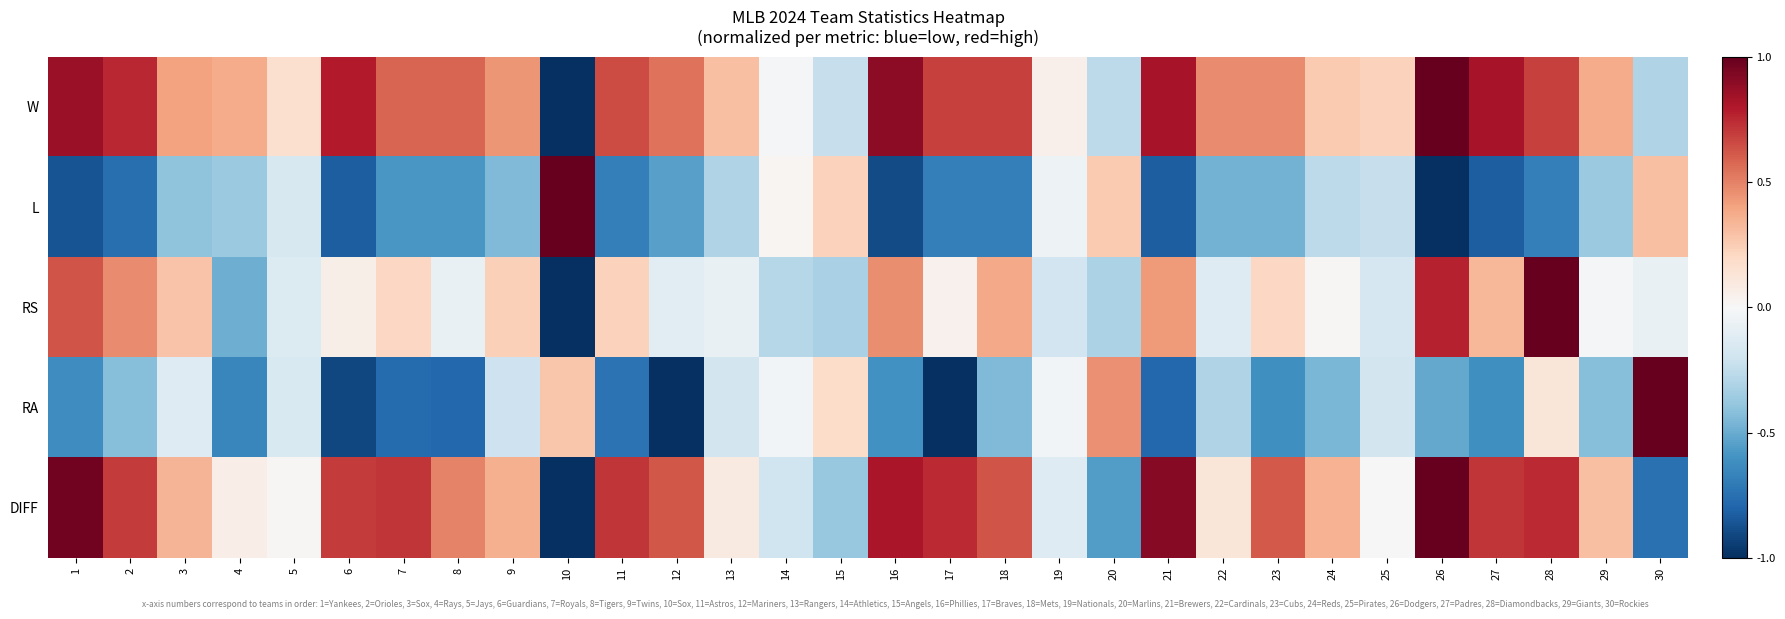

What is the total value across all series at 12?

-0.5